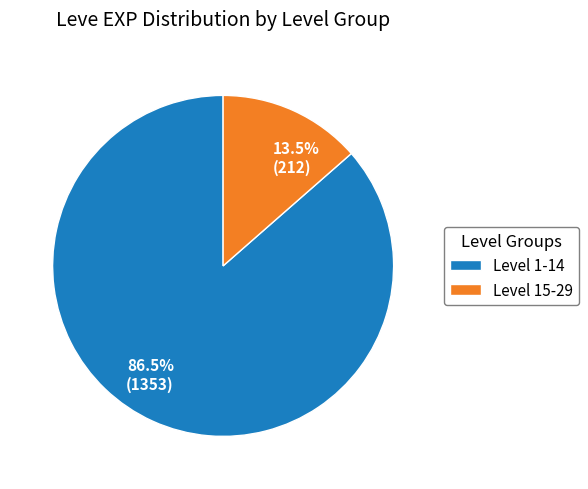

What portion of the pie excludes Level 15-29?

86.5%